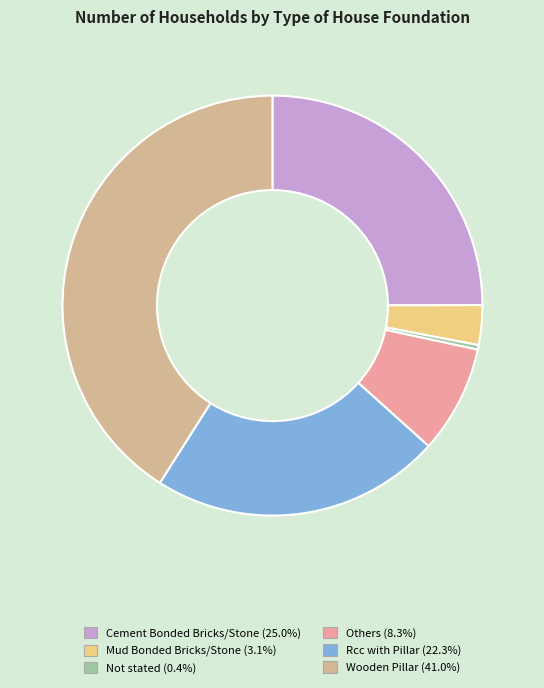

To the nearest percent, what is the difference between the largest and smallest slice percentages?

41%